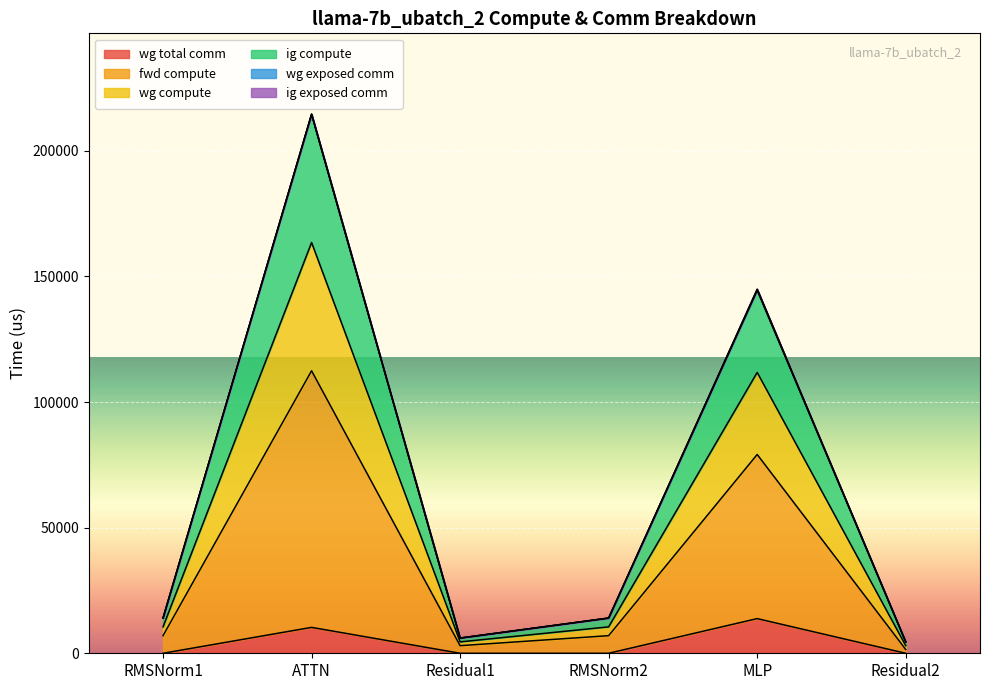

What is the label of the 4th point from the left?

RMSNorm2